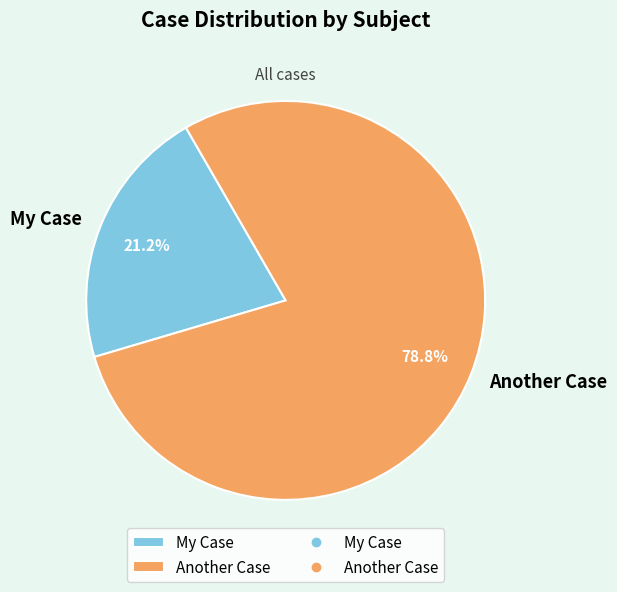

What is the smallest slice in the pie chart?

My Case